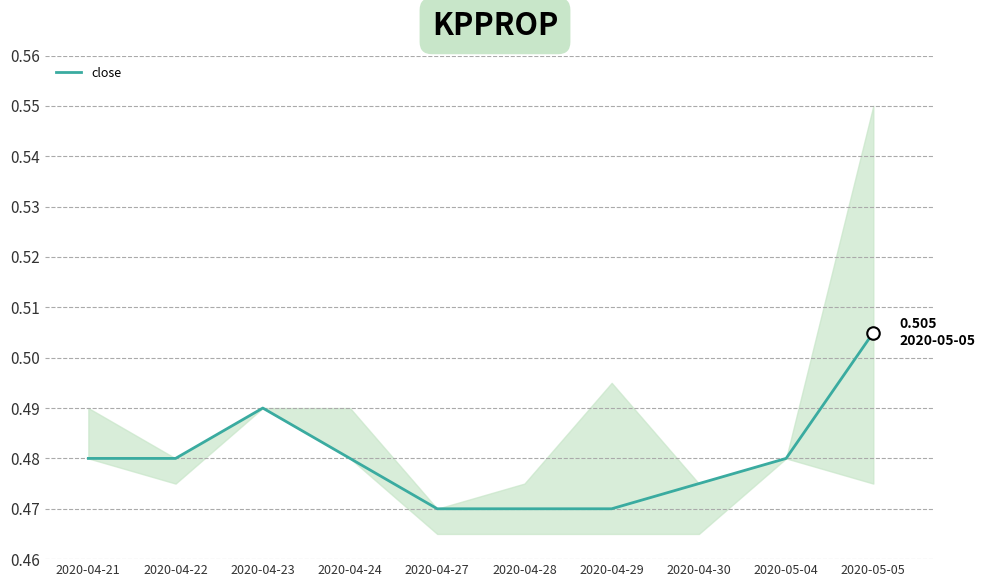

List the labels in order of value, largest first.

2020-05-05, 2020-04-23, 2020-04-21, 2020-04-22, 2020-04-24, 2020-05-04, 2020-04-30, 2020-04-27, 2020-04-28, 2020-04-29